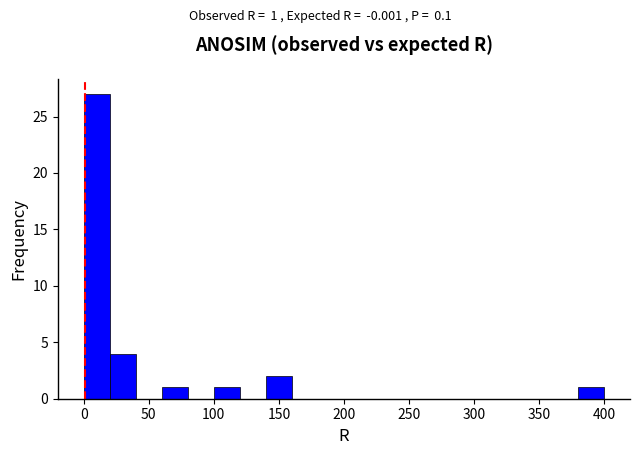

Around what value on the x-axis is the tallest bar? Give the approximate position of its centre, as read against the axis.

10